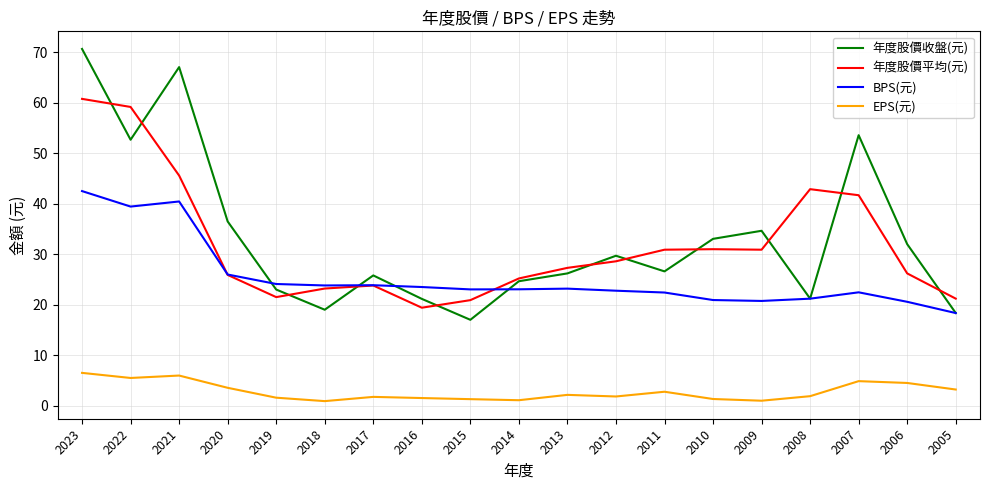

What are all the series names shown in the legend?

年度股價收盤(元), 年度股價平均(元), BPS(元), EPS(元)